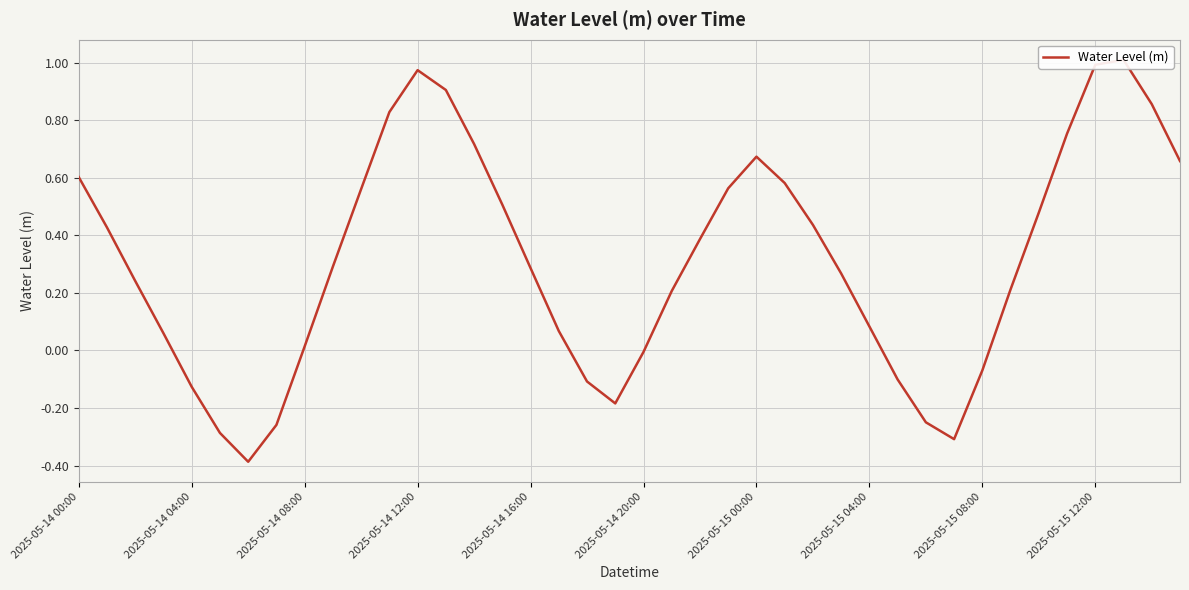

The chart shows a value of 0.3 at 2025-05-14 16:00. True or false?

True